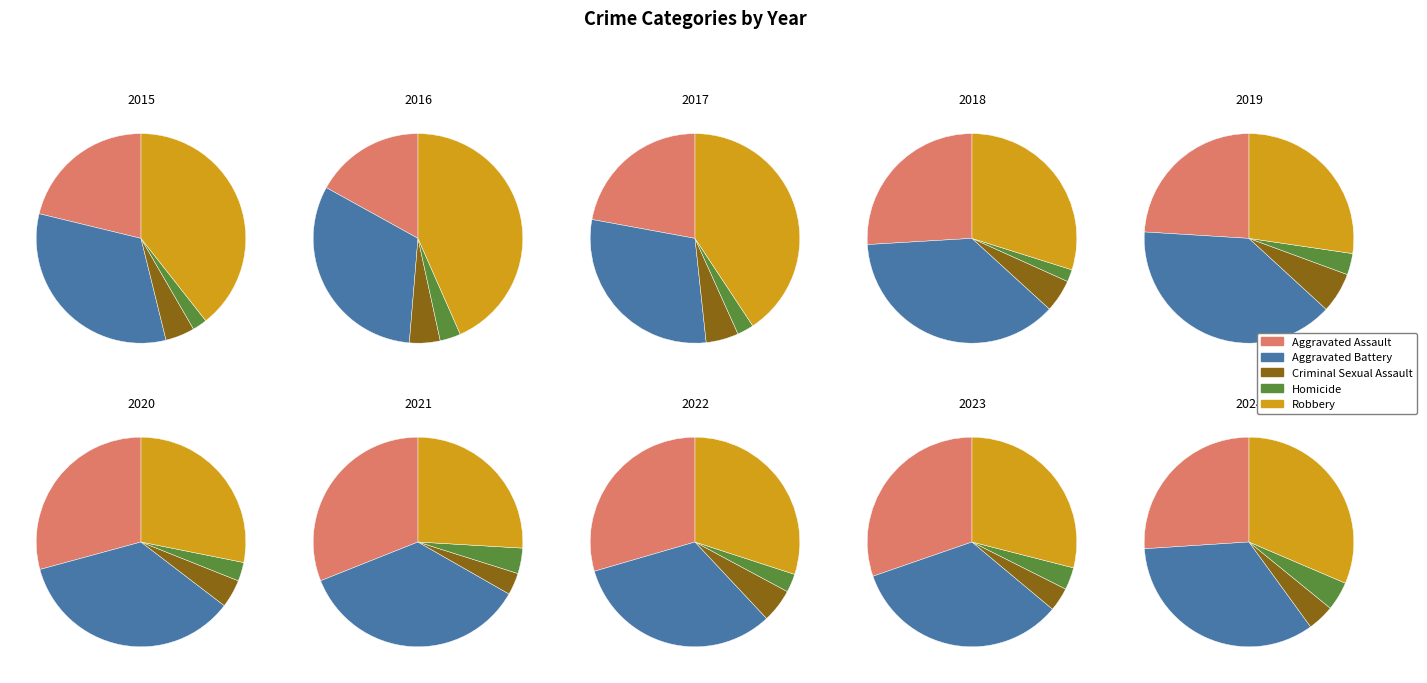

Between 2016 and 2017, which is larger?

2017